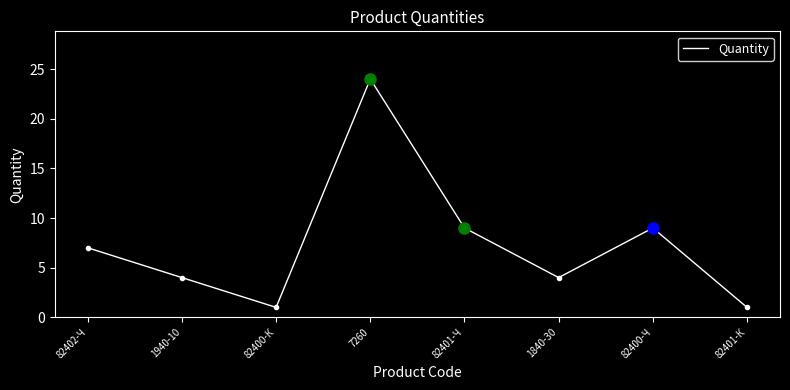

Where is the first local minimum?

82400-К